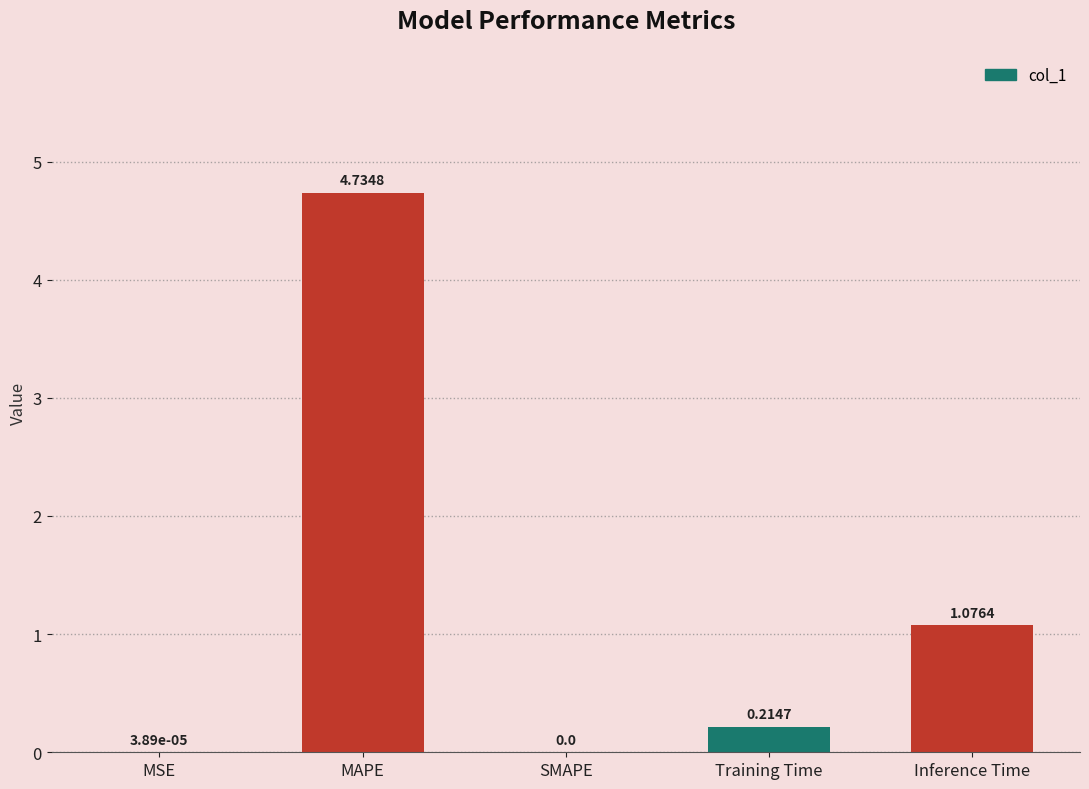

What is the change in value from Training Time to Inference Time?

+0.9